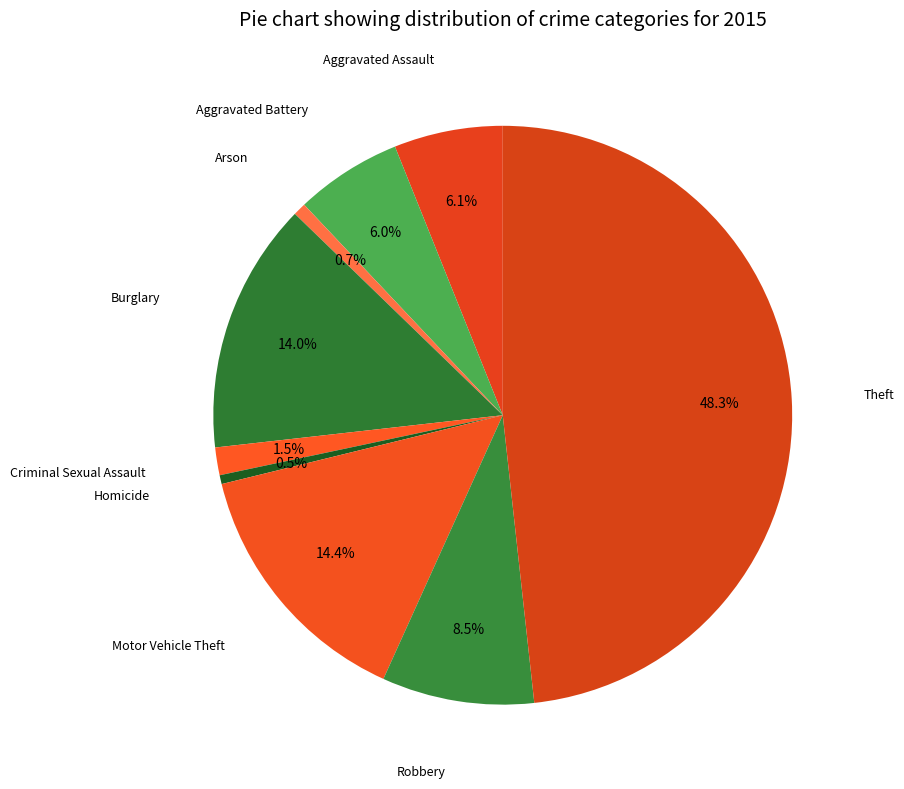

How many slices are in this pie chart?

9